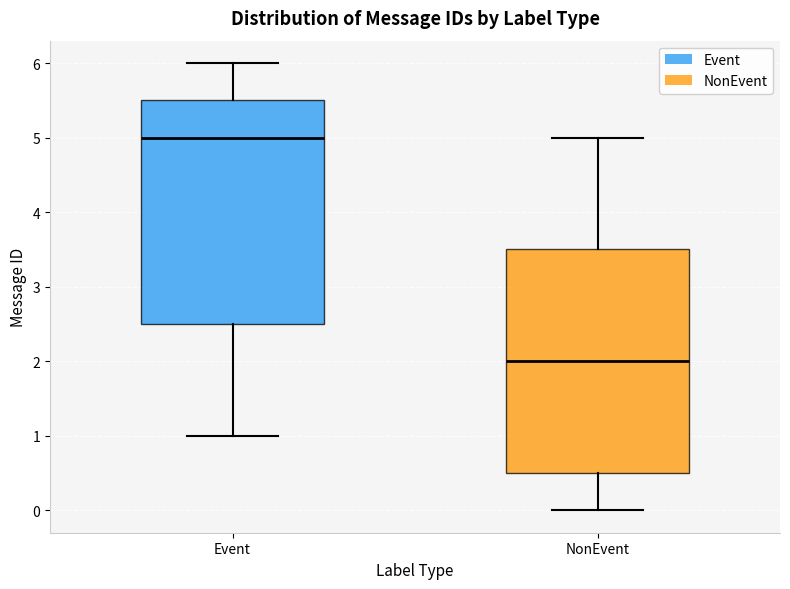

Reading left to right, transcribe this box plot: for each box, give where its median line is, the range the box spans, and where its two whiskers end, as read against the y-axis. The values are not printed on the chart, so give them approximately, as read against the axis.

Event: median 5.0, box 2.5 to 5.5, whiskers 1.0 to 6.0
NonEvent: median 2.0, box 0.5 to 3.5, whiskers 0.0 to 5.0